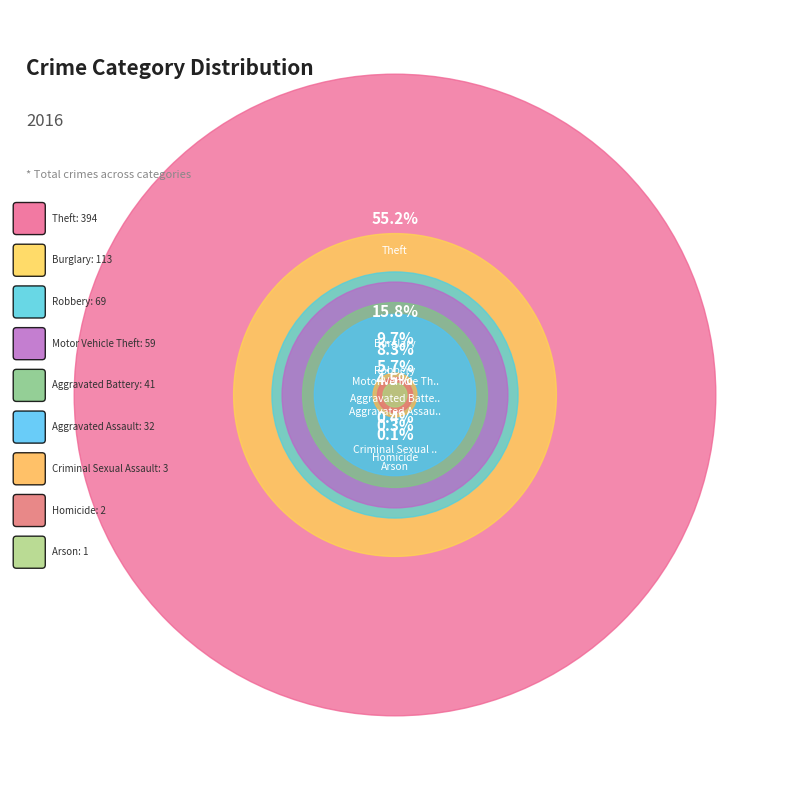

To the nearest percent, what is the difference between the largest and smallest slice percentages?

55%